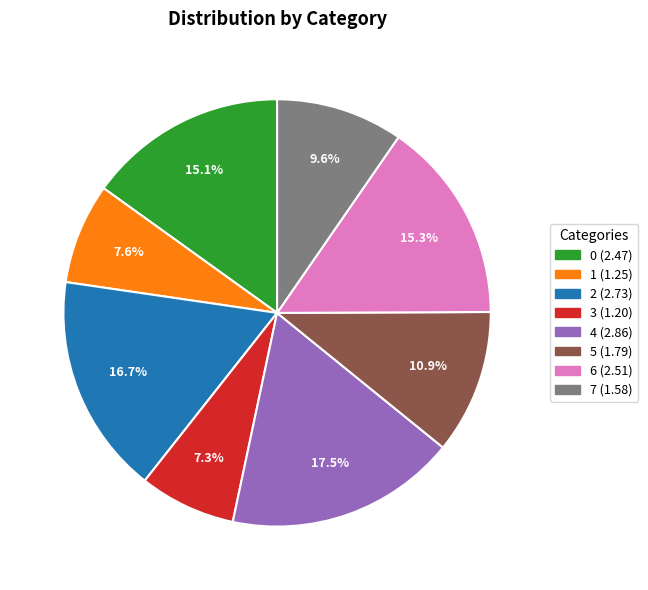

Do 3 and 1 together represent more than half of the pie?

No